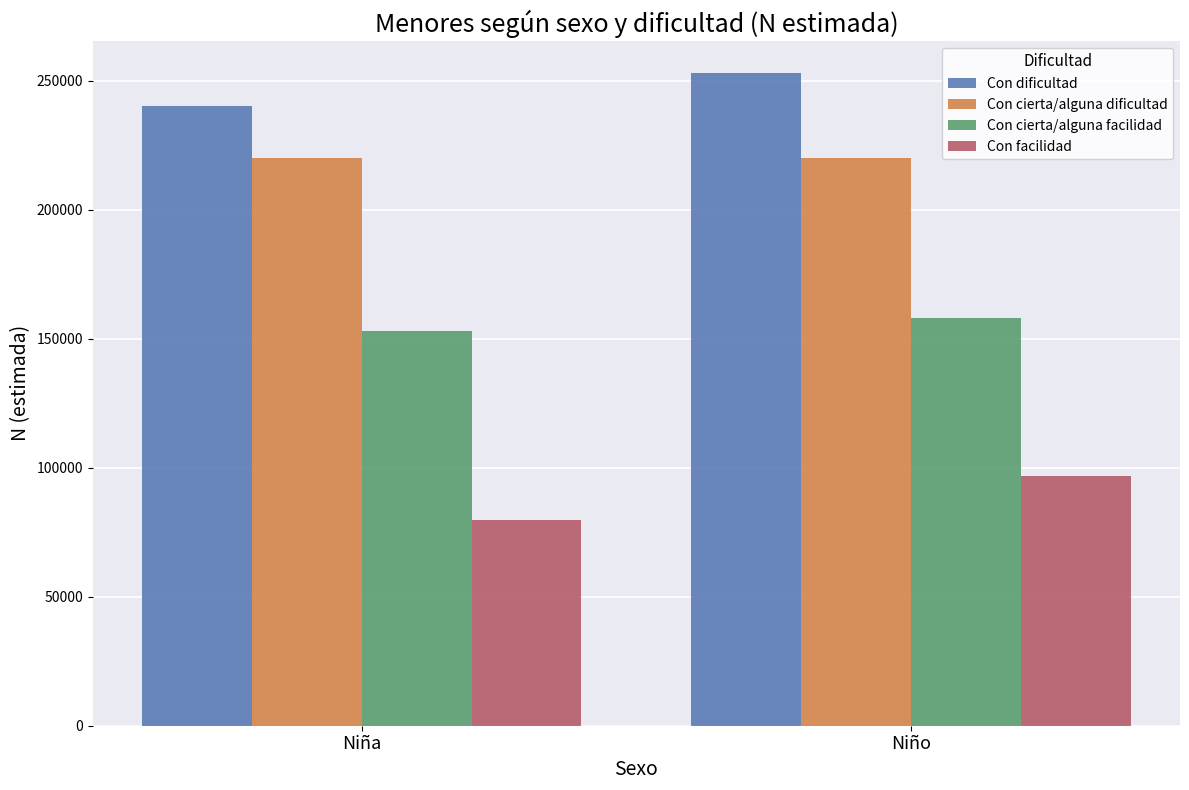

Does the chart contain stacked bars?

No